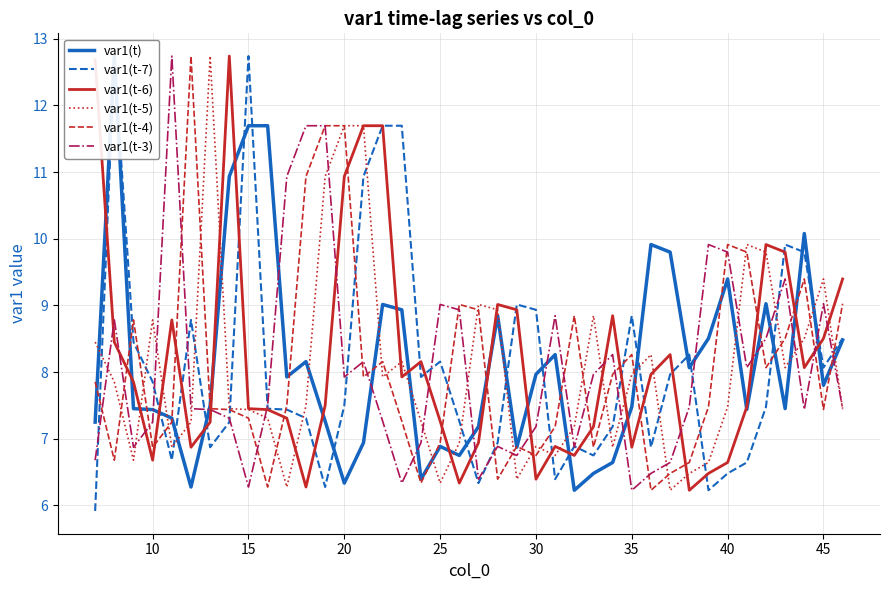

What is the difference between the maximum and minimum values in the var1(t-6) series?

6.5